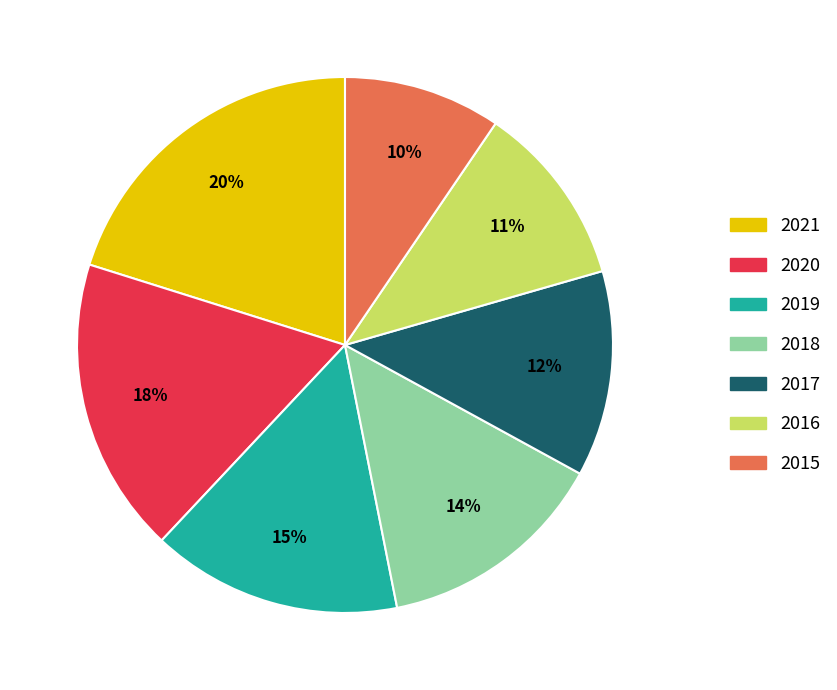

To the nearest percent, what percentage of the pie is 2019?

15%